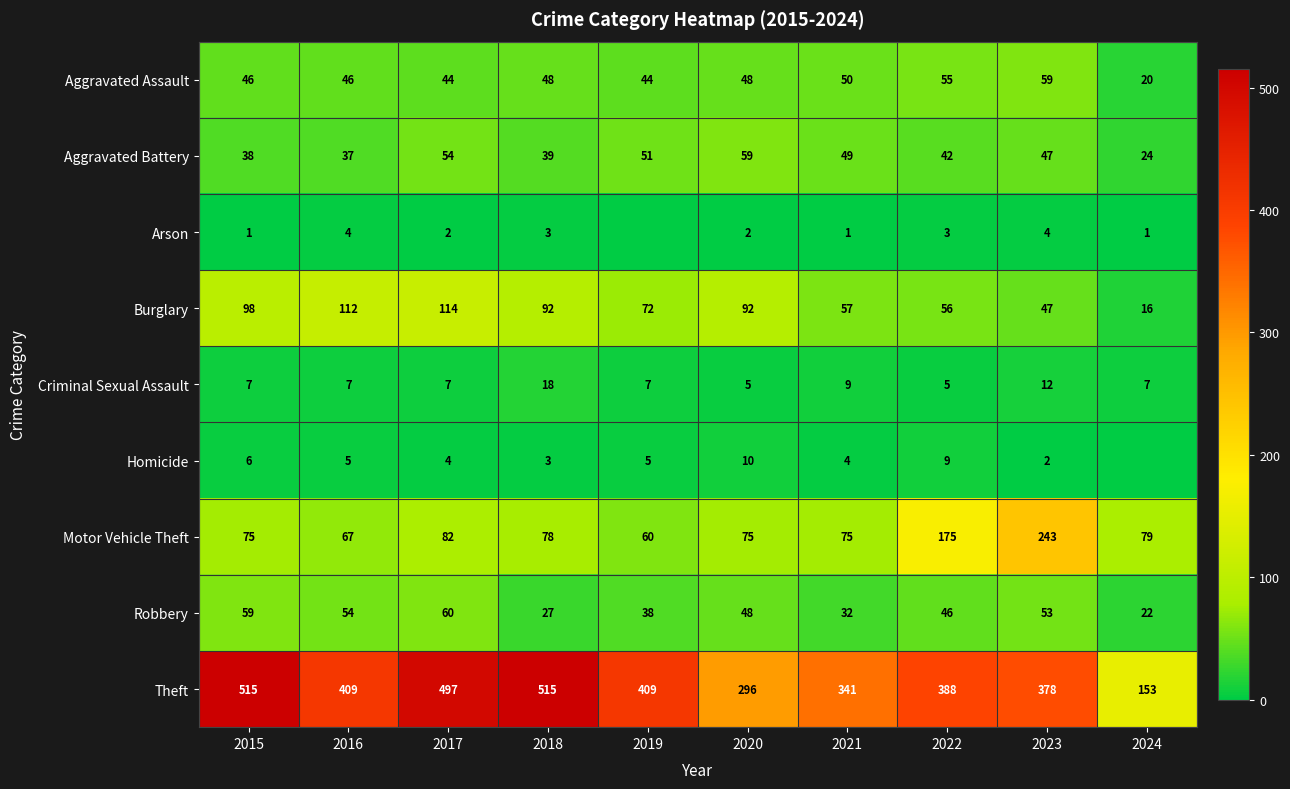

List the labels in order of Robbery value, smallest first.

2024, 2018, 2021, 2019, 2022, 2020, 2023, 2016, 2015, 2017